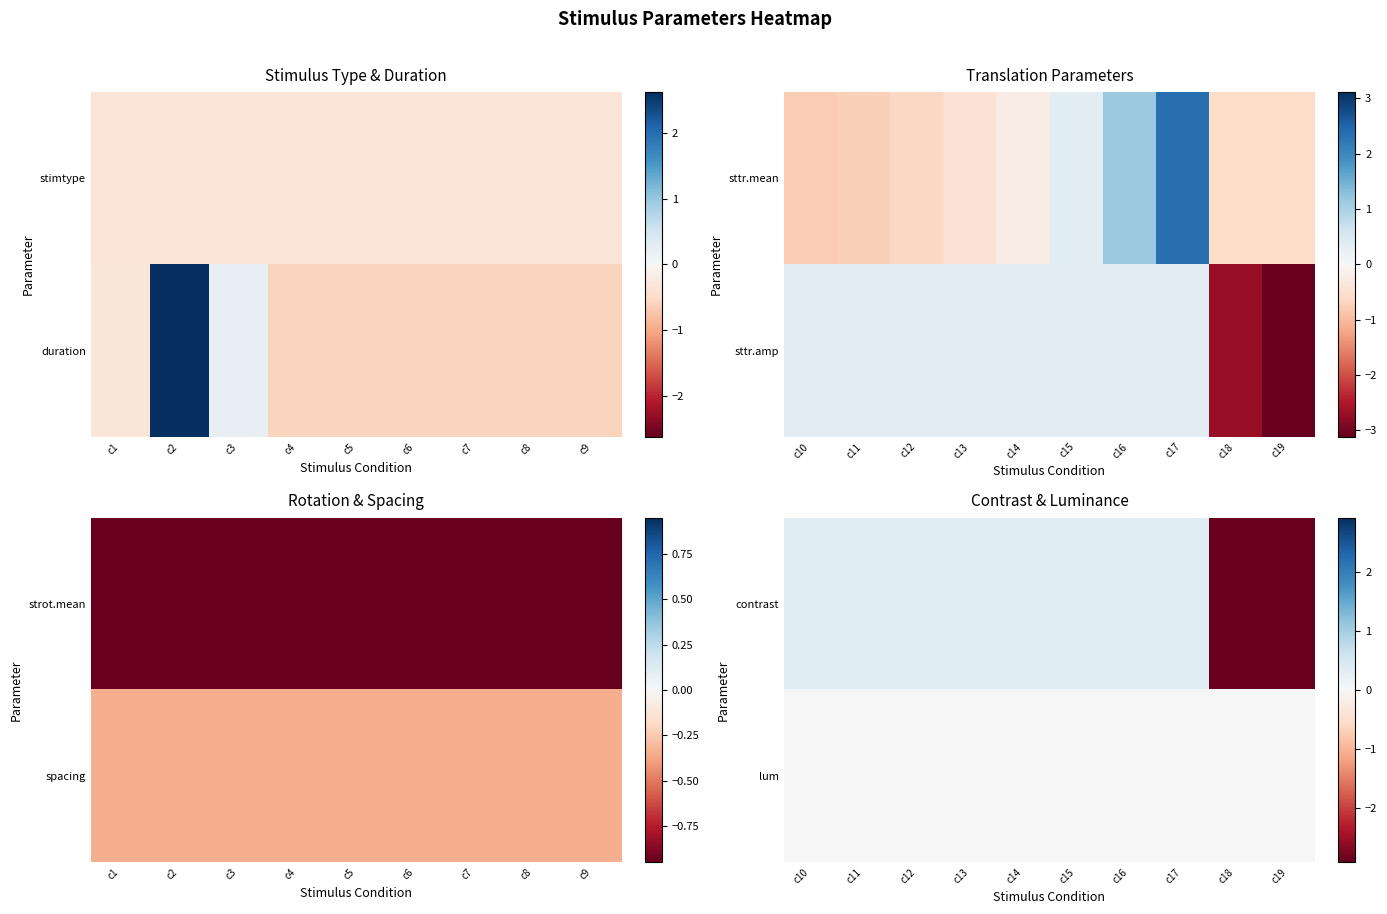

Which category has the lowest value in the contrast series?

c18